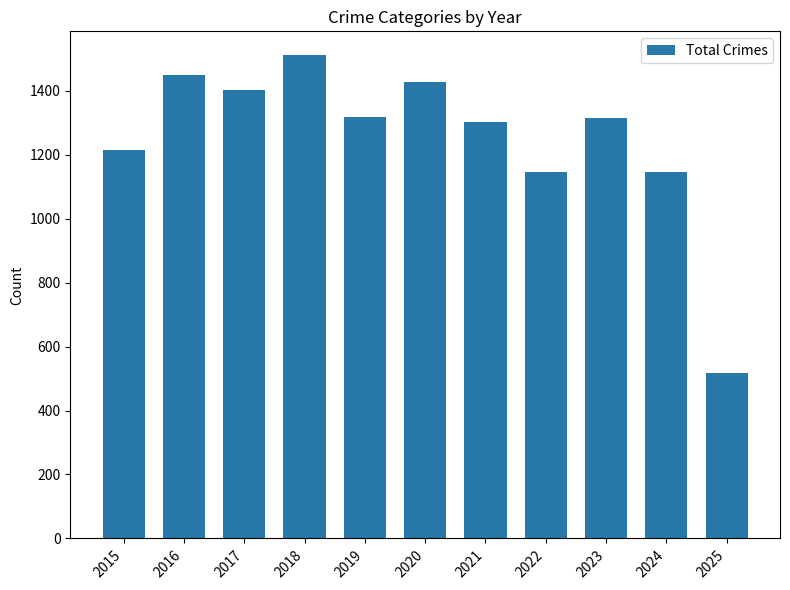

What is the difference between the maximum and minimum values?

992